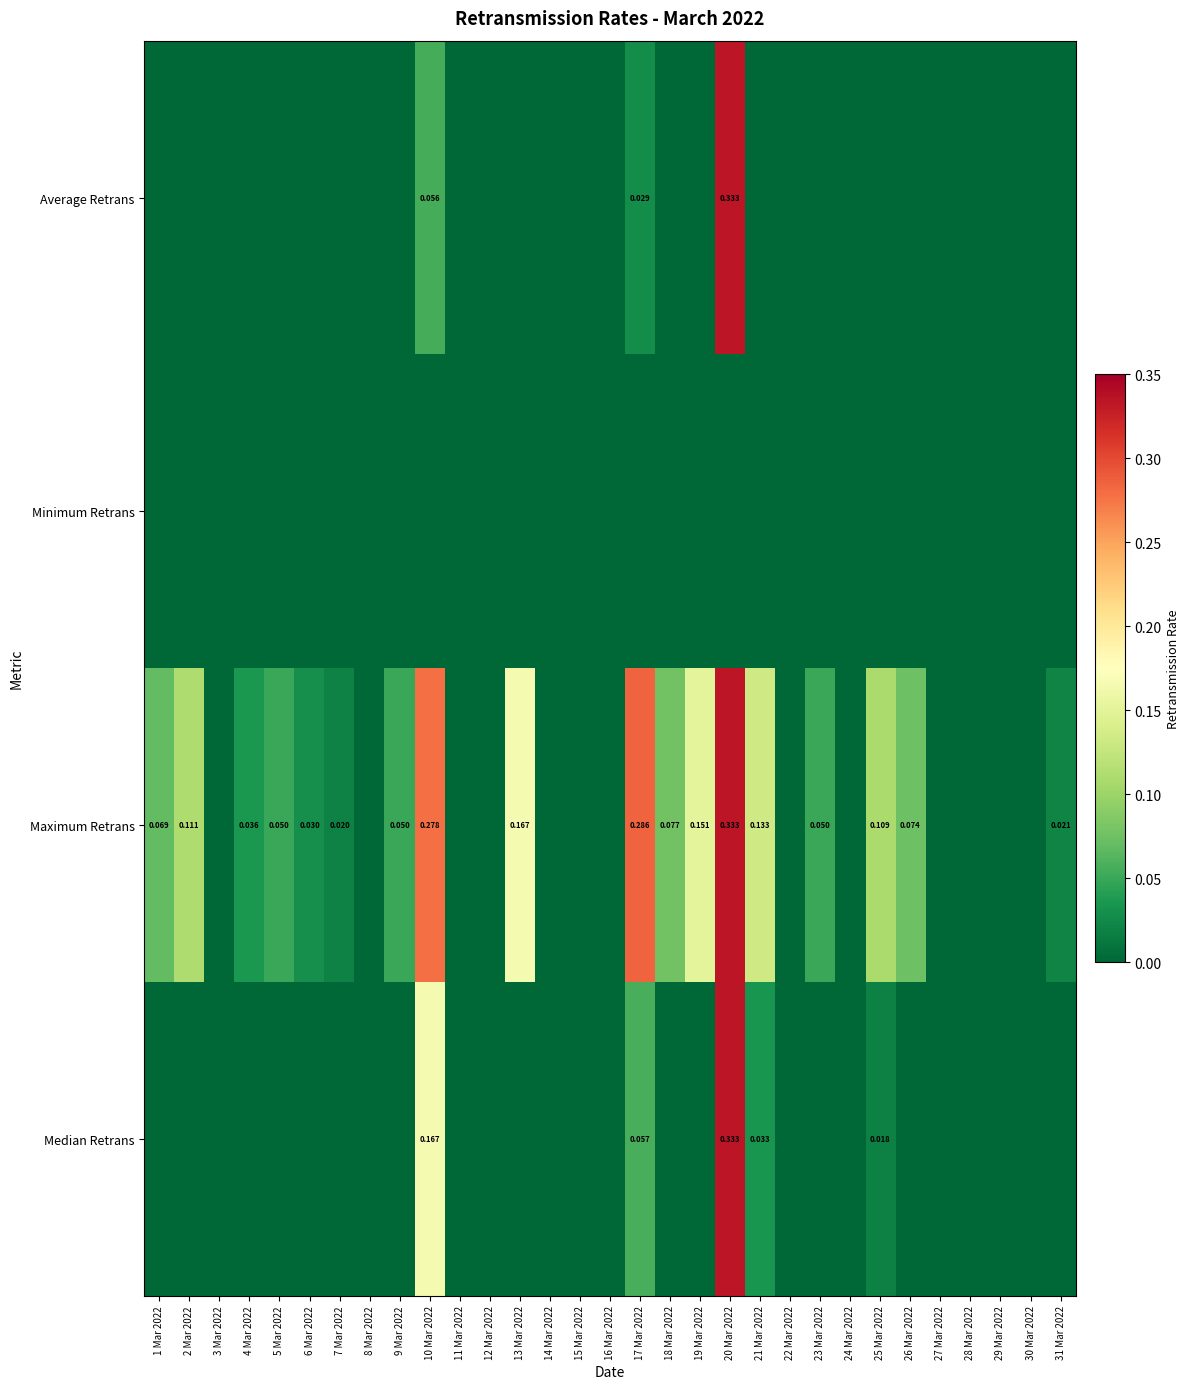

The Average Retrans series shows -0.1 at 1 Mar 2022. True or false?

False